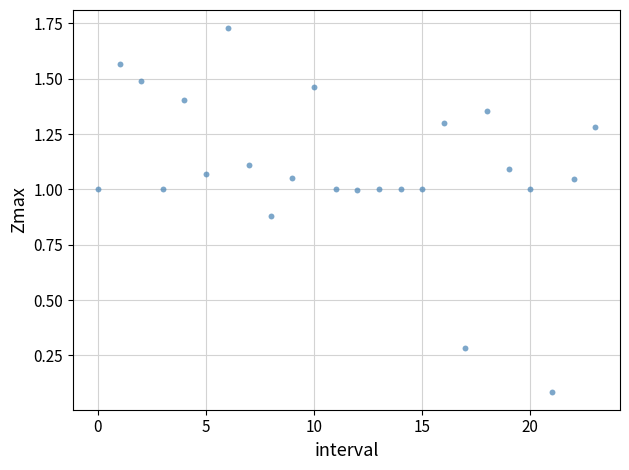

Count the number of points in this scatter plot.

24